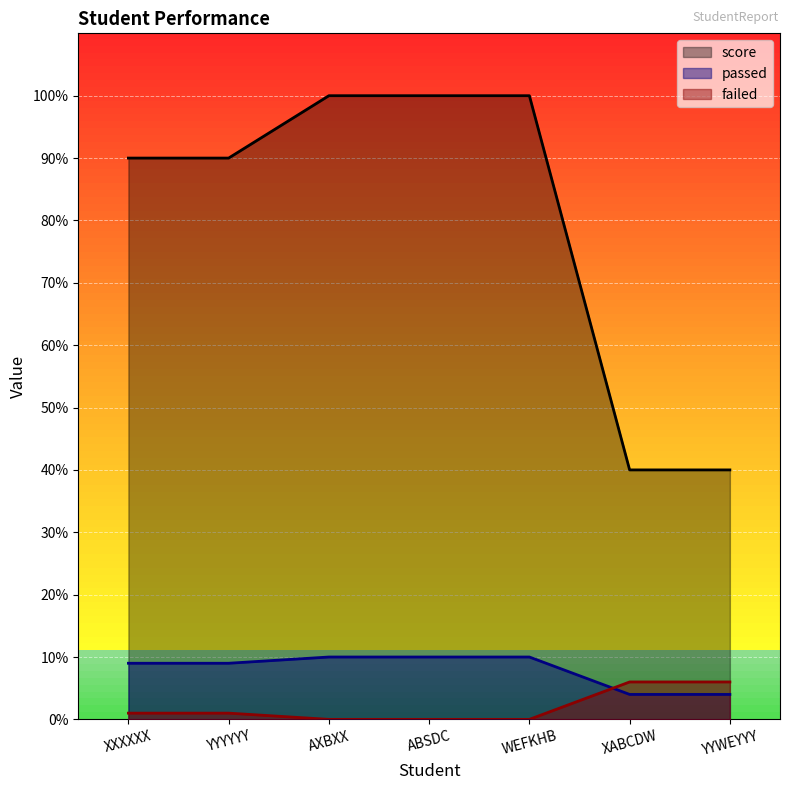

Between XXXXXX and ABSDC, which is larger?

ABSDC